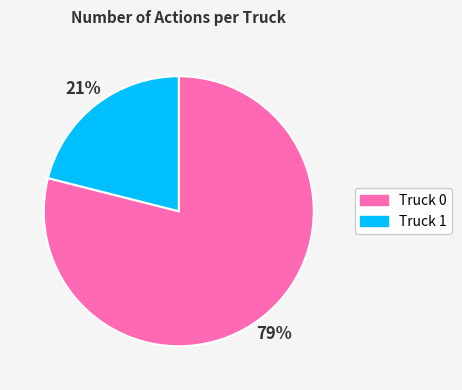

To the nearest percent, what is the average slice percentage?

50%